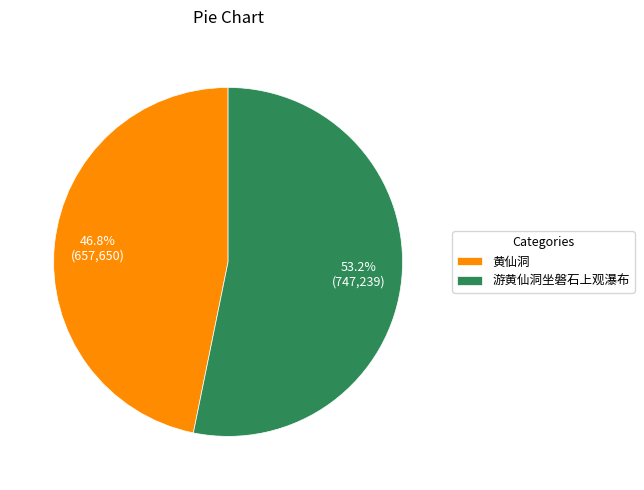

What is the majority slice?

游黄仙洞坐磐石上观瀑布